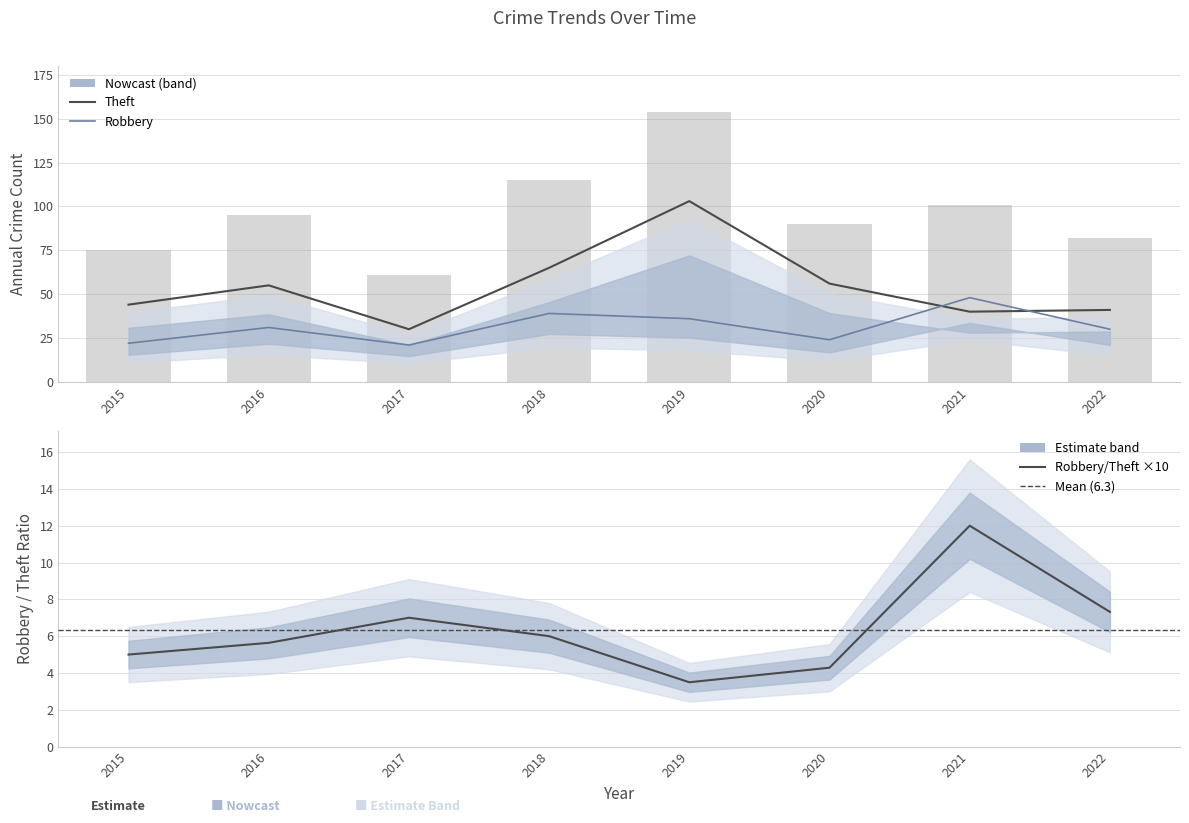

At which category does the chart reach its peak across all series?

2019